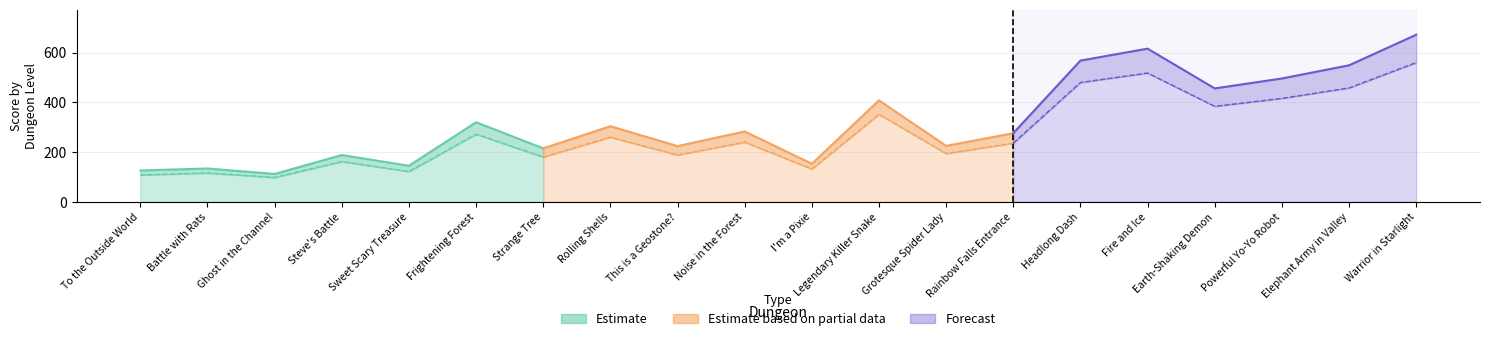

True or false: With ABS UP has a value of 324 at Steve's Battle.

False